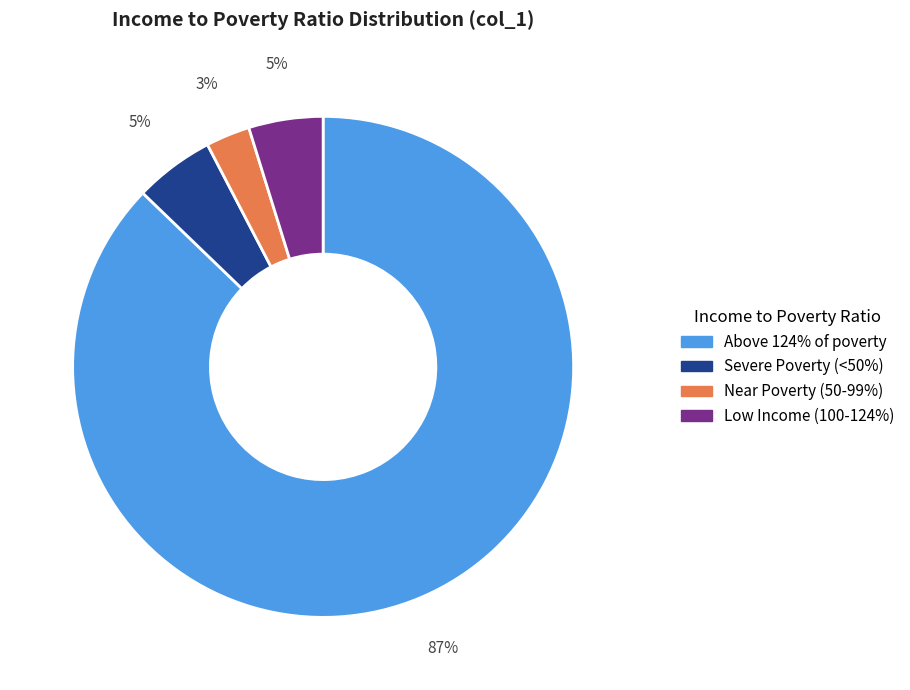

Is there a majority slice in this chart?

Yes